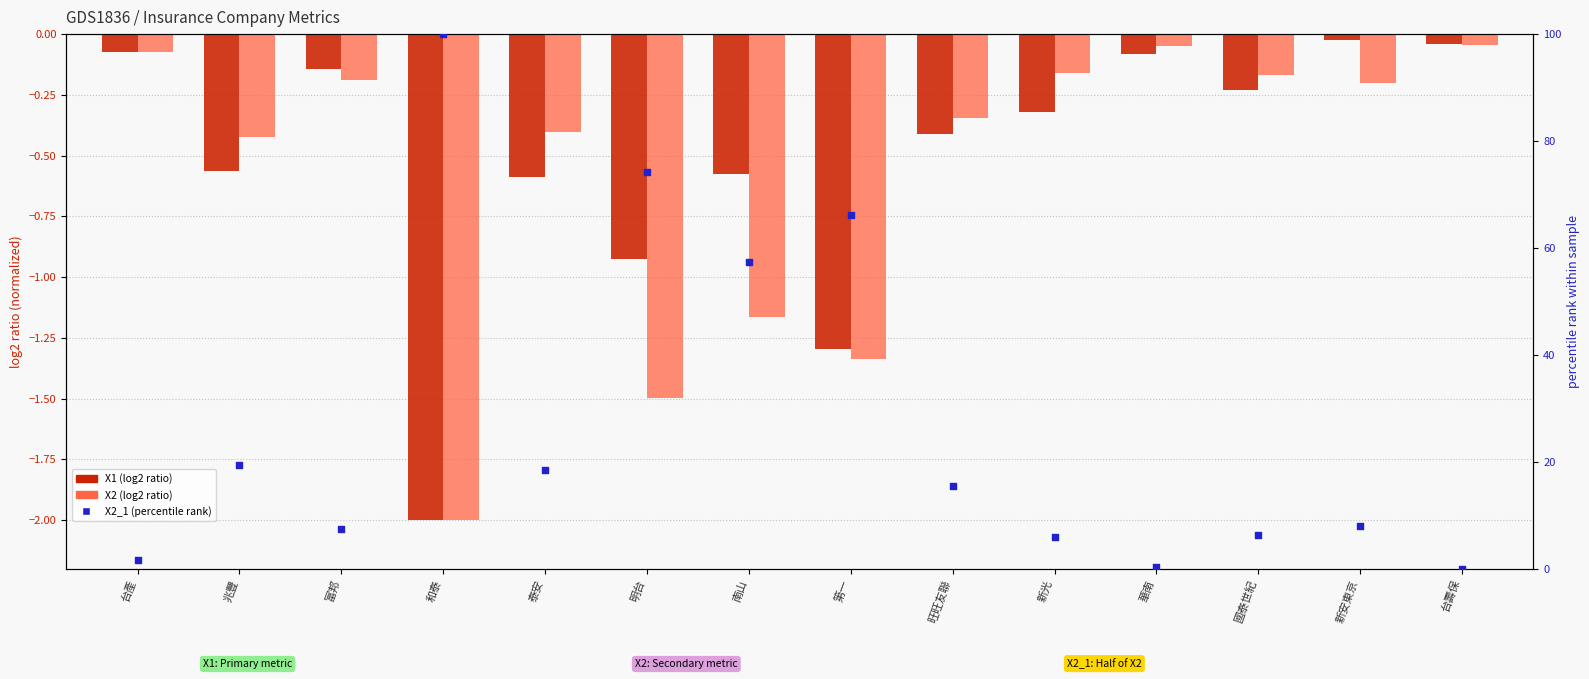

Is the value of X1 at 旺旺友聯 greater than the value of X2 at 新光?

No